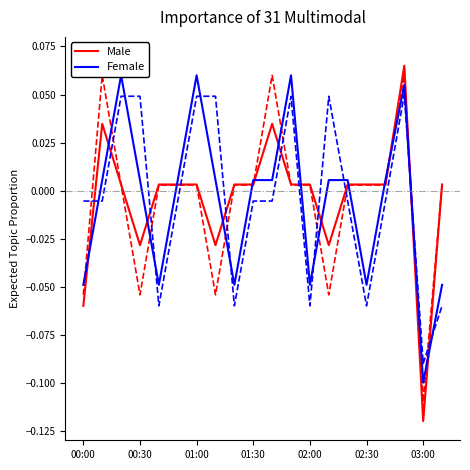

The Male series shows 0.0 at 01:00. True or false?

True